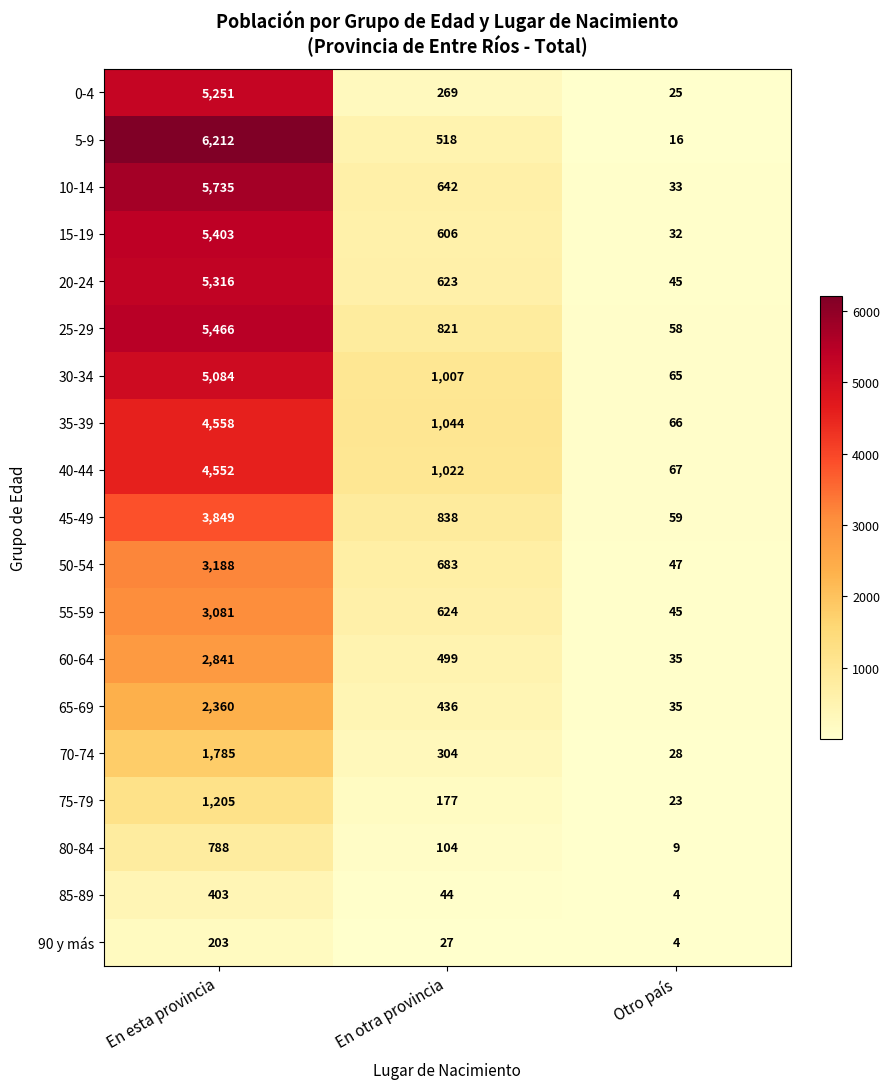

How many data points does each series have?

3